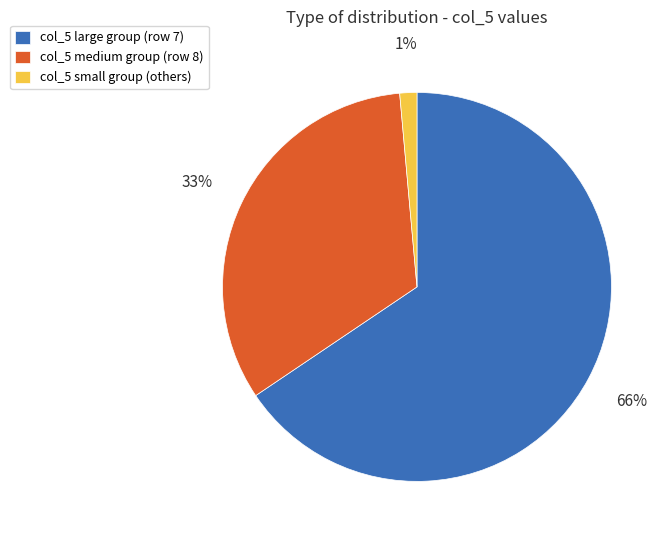

How many segments does this pie chart have?

3